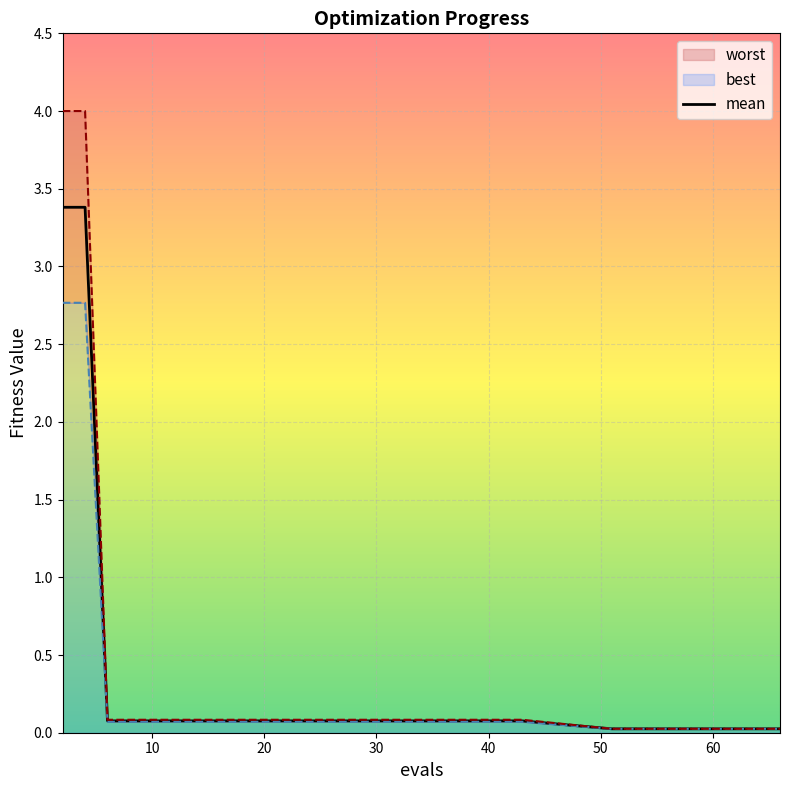

True or false: worst and mean intersect in this chart.

False